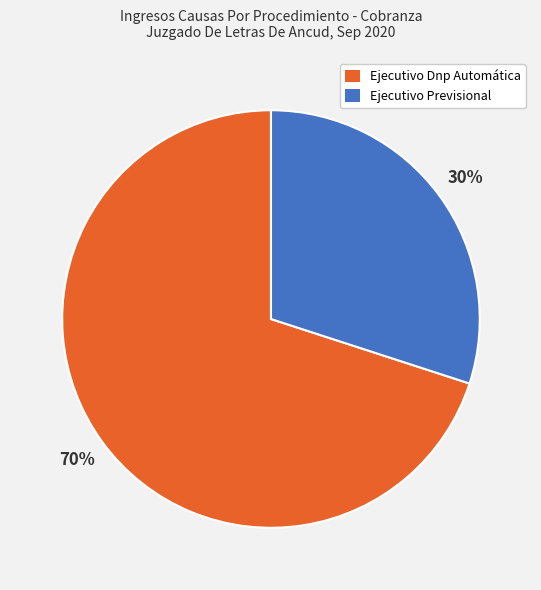

What is the largest slice in the pie chart?

Ejecutivo Dnp Automática